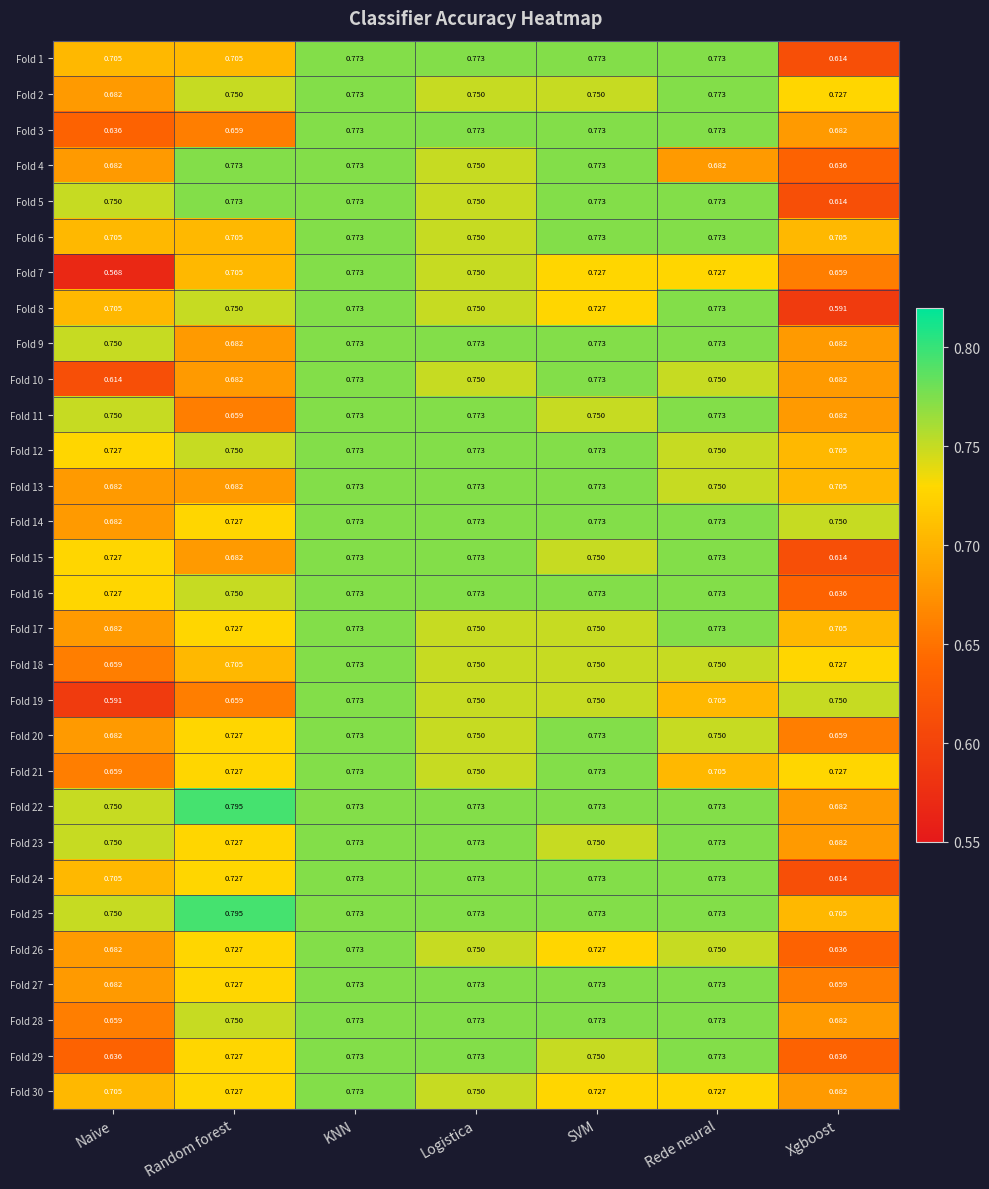

Where is Fold 27 nearest to the value 0?

Xgboost